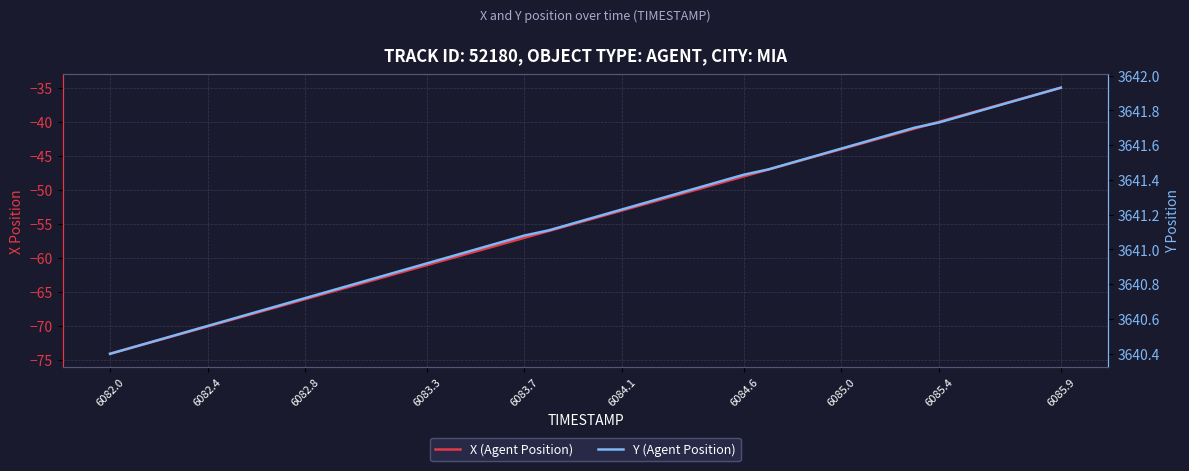

The value of Y (Agent Position) at 6085.4 is 3641.7. True or false?

True